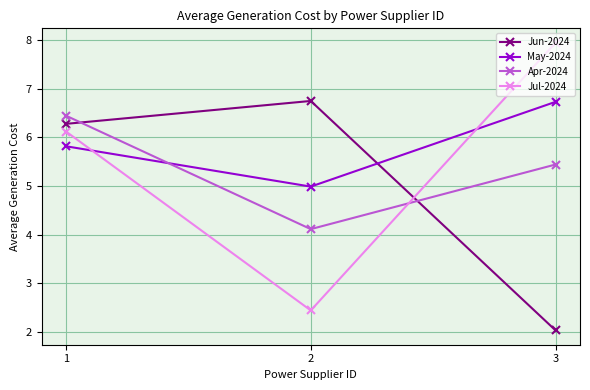

Reading left to right, extract all data points from this chart.

Jun-2024: 6.3	6.7	2.0
May-2024: 5.8	5.0	6.7
Apr-2024: 6.4	4.1	5.4
Jul-2024: 6.1	2.4	7.9